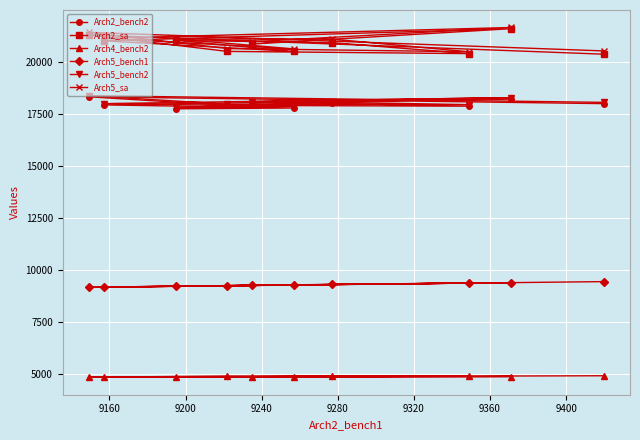

What is the maximum value for Arch2_sa?

21600